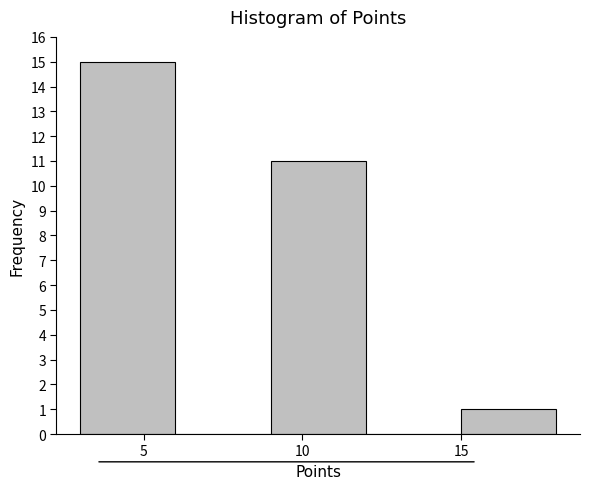

Reading left to right, transcribe this chart: for each bar, give the range it covers on the x-axis and its height. The values are not printed on the chart, so give them approximately, as read against the axis.

3 to 6: 15
6 to 9: 0
9 to 12: 11
12 to 15: 0
15 to 18: 1